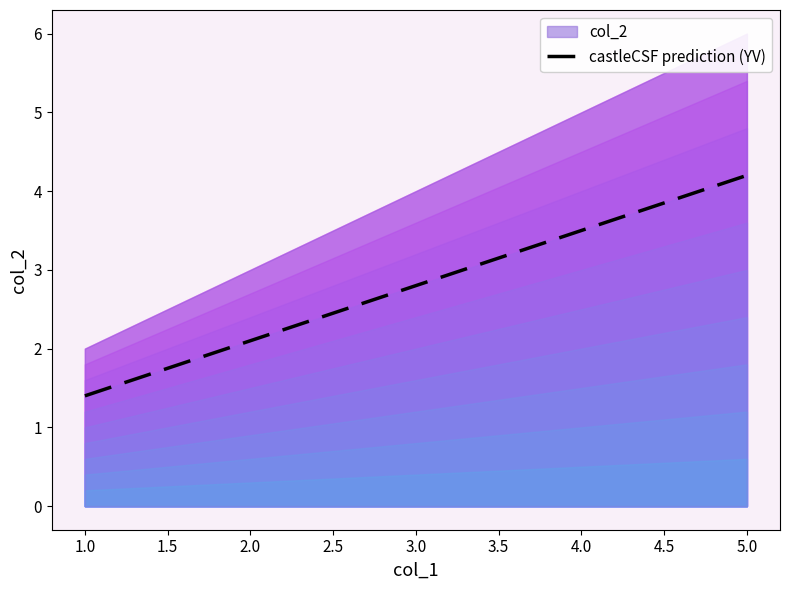

At which label is castleCSF prediction (YV) closest to 2?

1.0